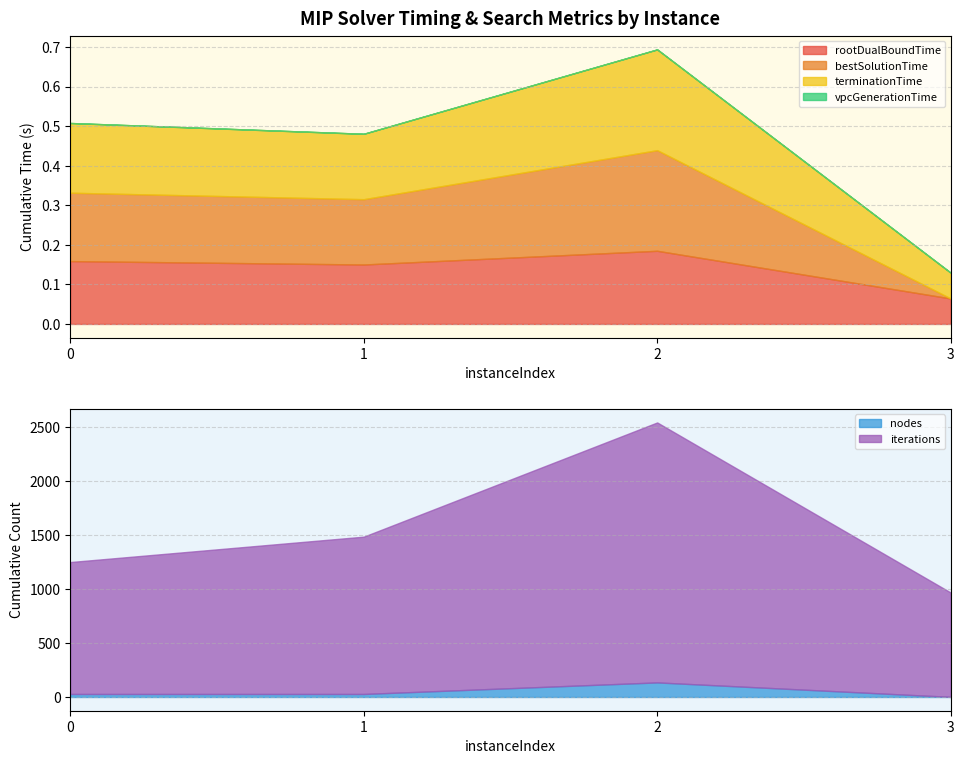

Where is rootDualBoundTime nearest to the value 0?

3